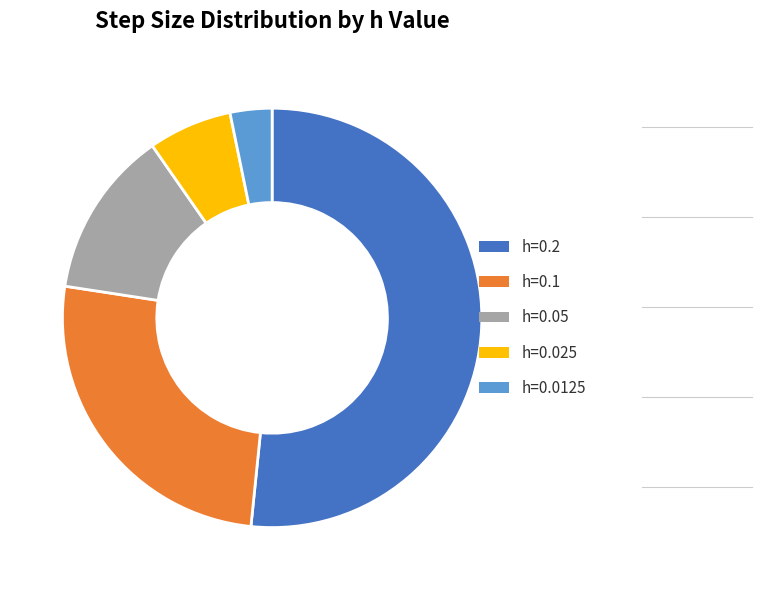

Between h=0.05 and h=0.0125, which is larger?

h=0.05